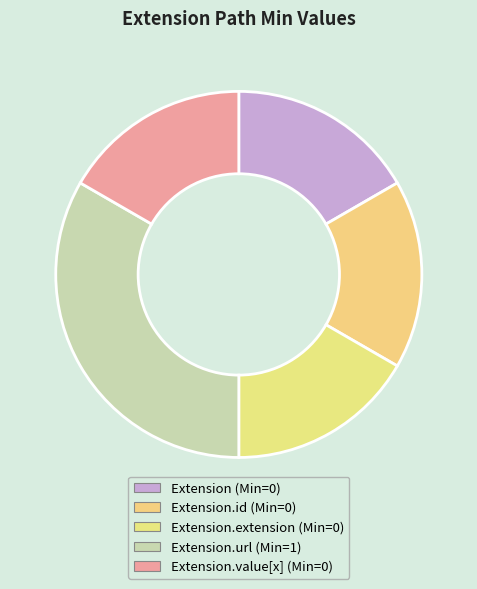

What is the largest slice in the pie chart?

Extension.url